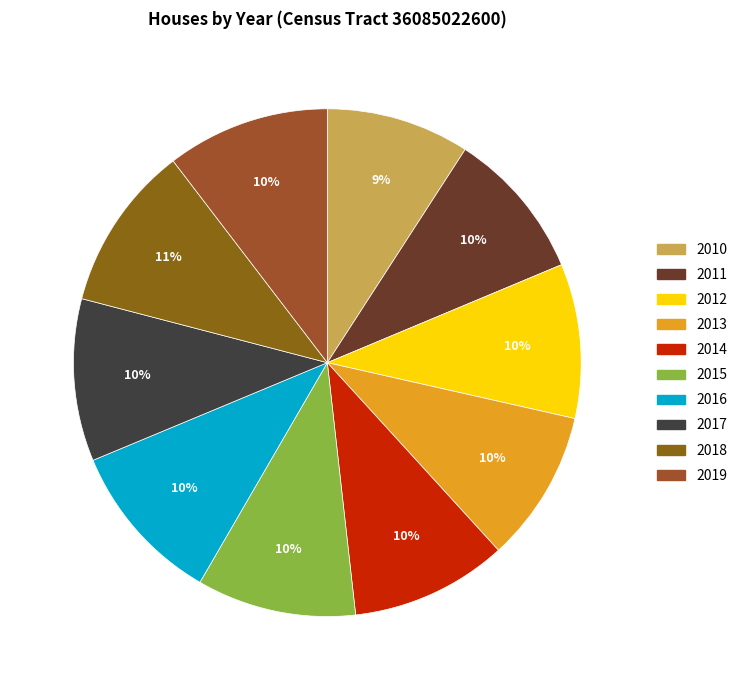

How many slices are in this pie chart?

10